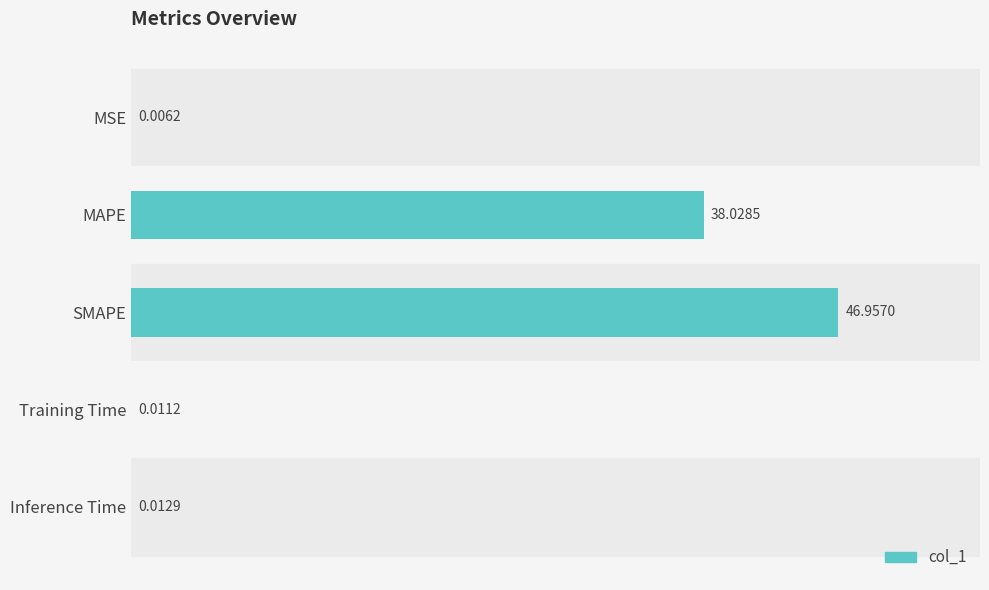

Between Inference Time and Training Time, which is larger?

Inference Time